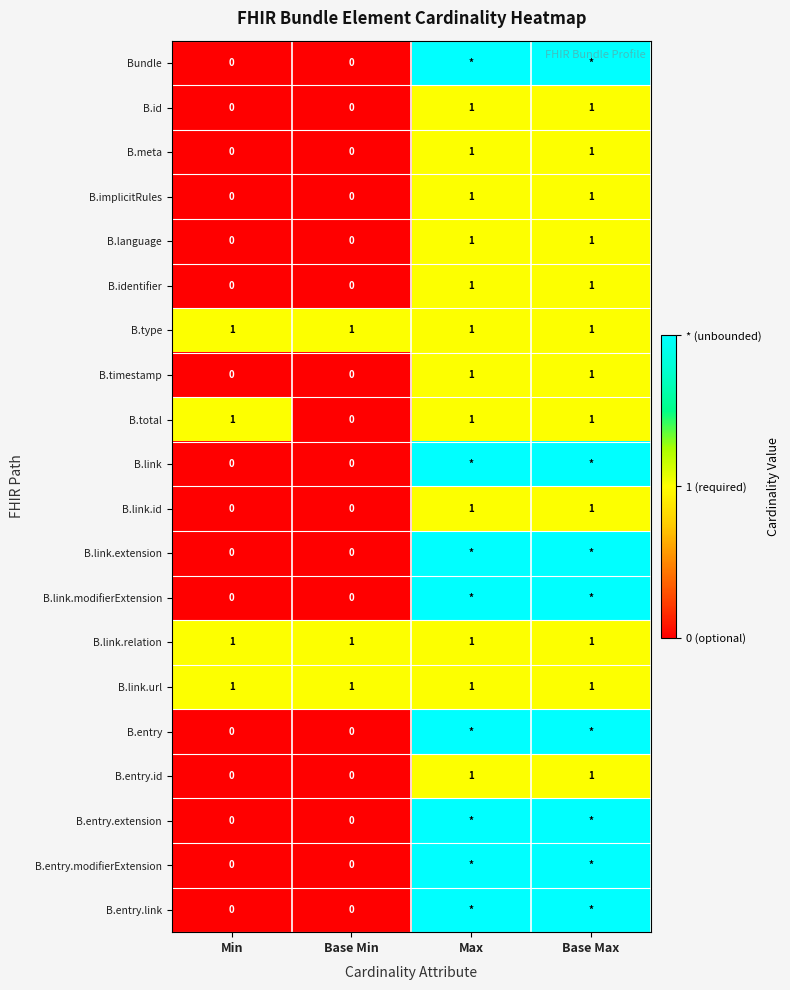

What is the total value across all series at Base Min?

3